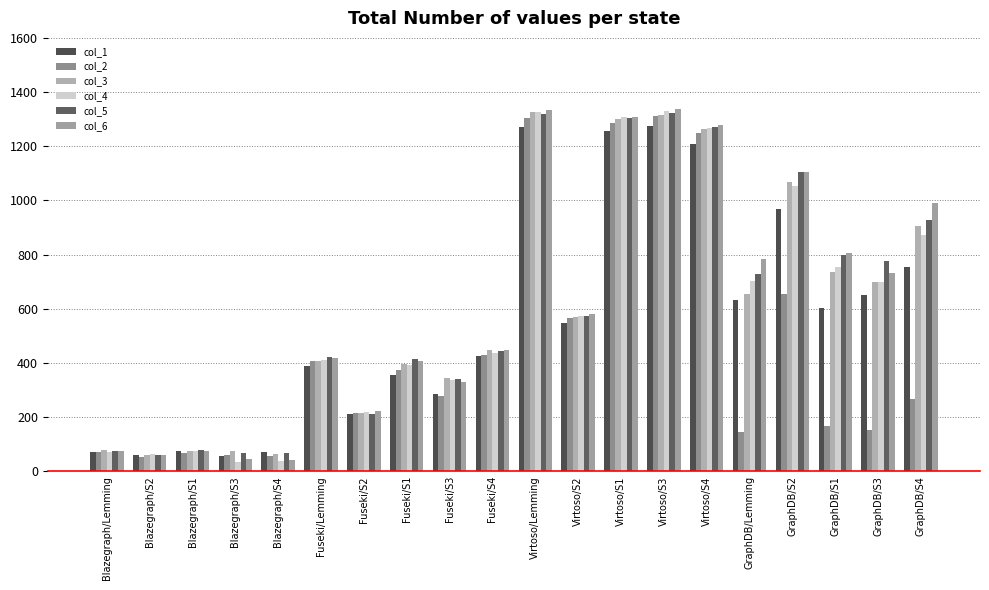

What is the label of the 20th bar from the right?

Blazegraph/Lemming